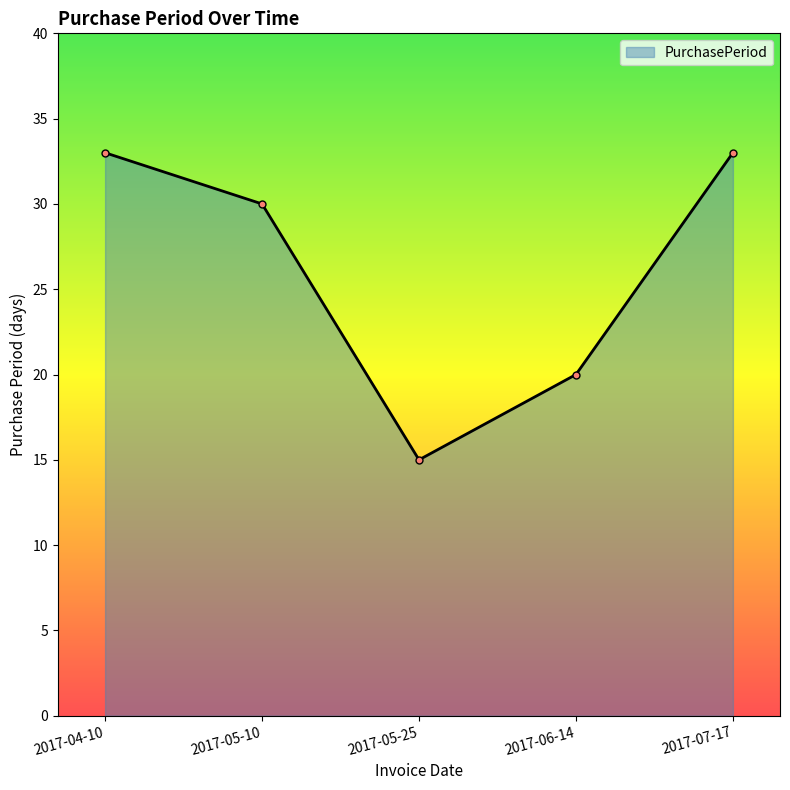

What is the approximate value at 2017-06-14, to the nearest 10?

20